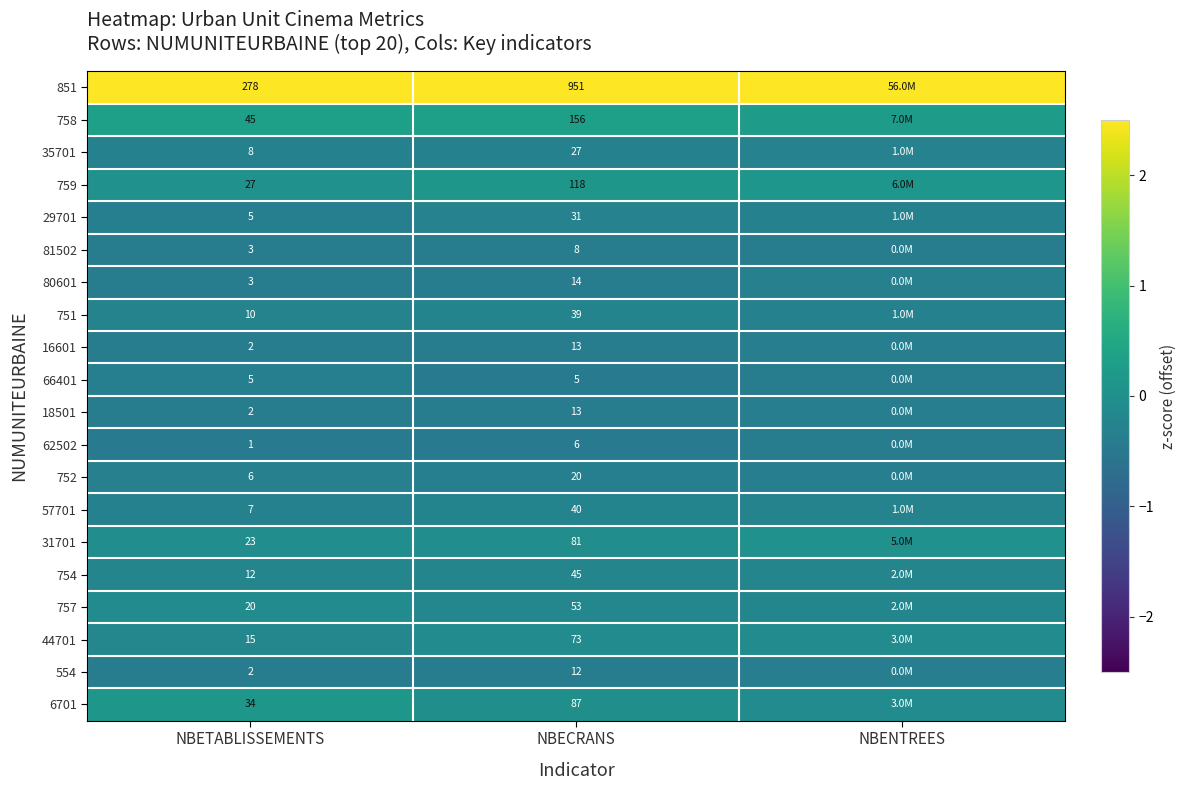

Count the number of data series in this chart.

20